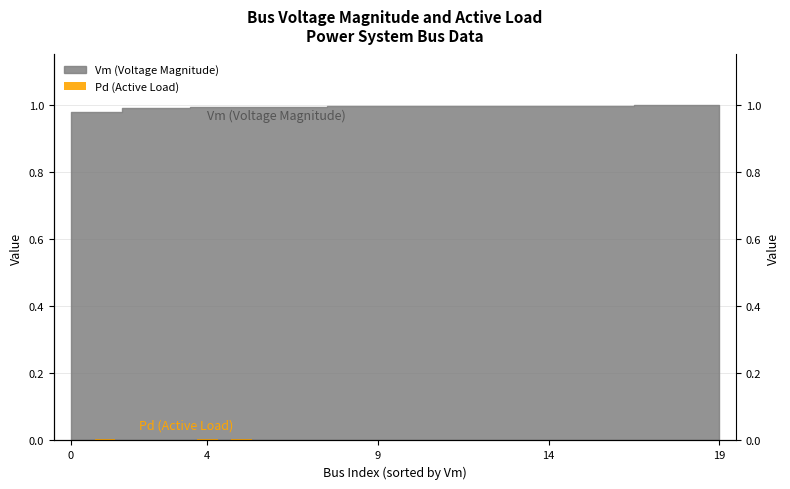

Where is the data nearest to the value 0?

6